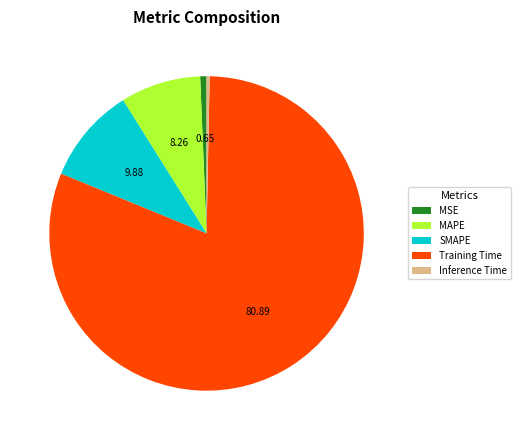

What is the majority slice?

Training Time